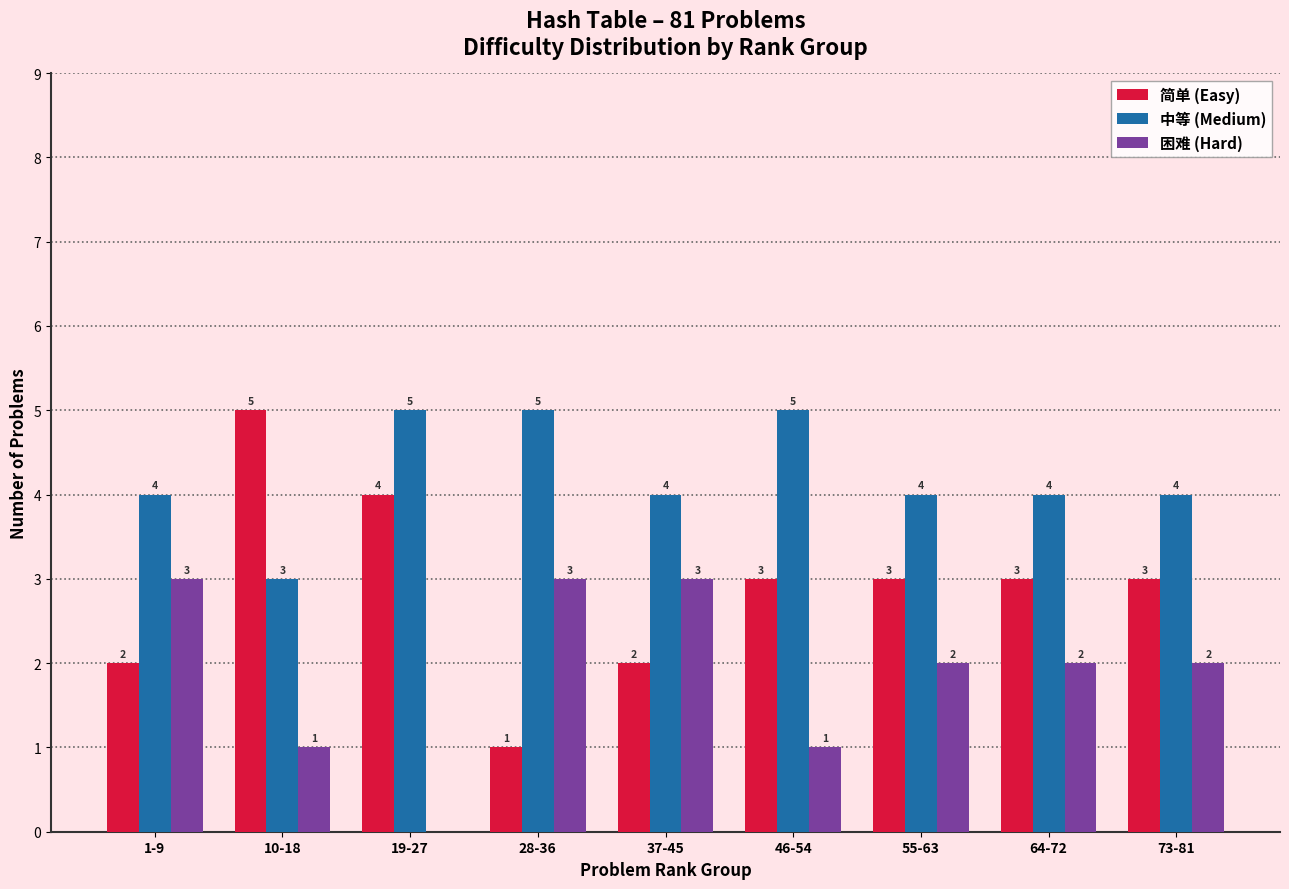

What is the greatest value displayed?

5